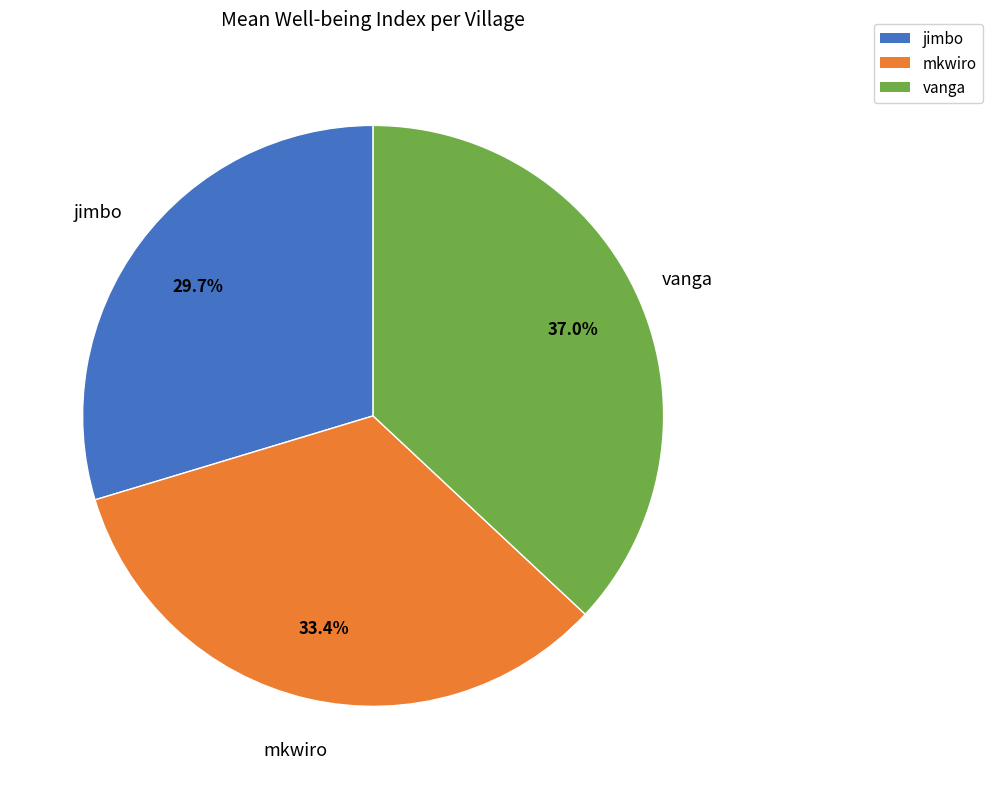

How many slices are in this pie chart?

3